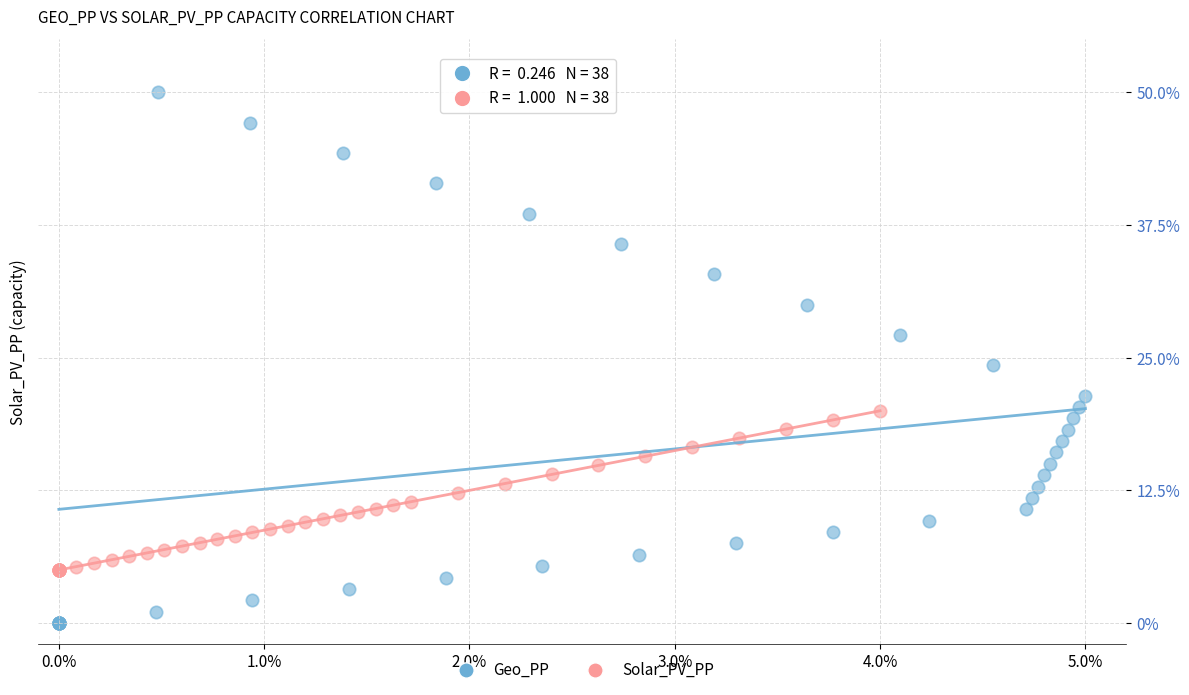

Which series contains the highest Y value?

Geo_PP